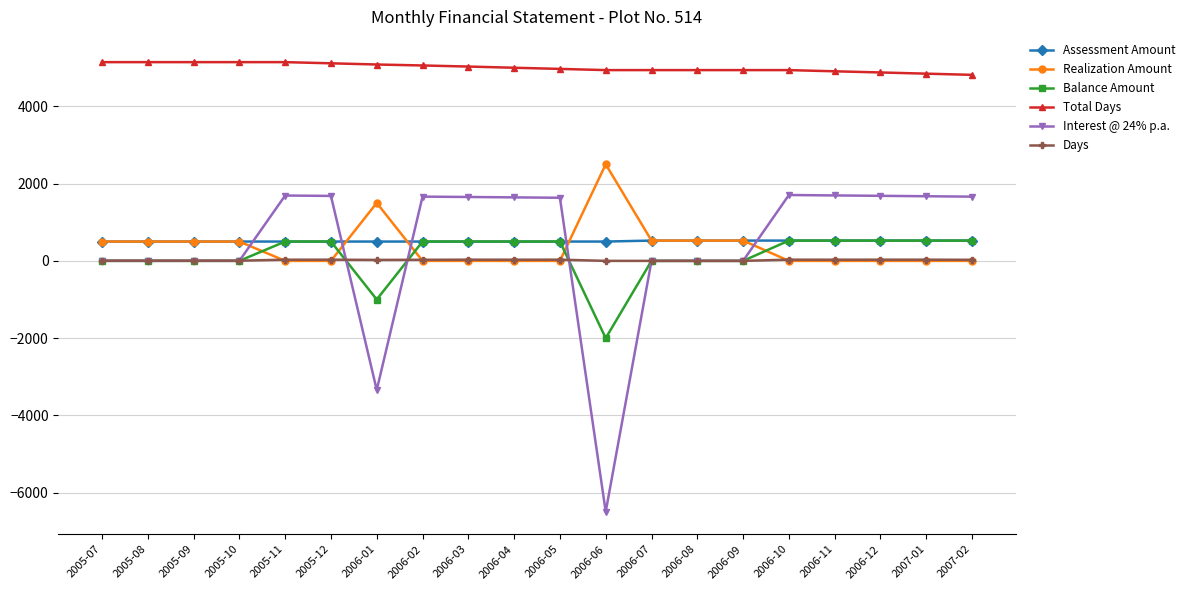

What is the lowest value of the Interest @ 24% p.a. series?

-6493.8